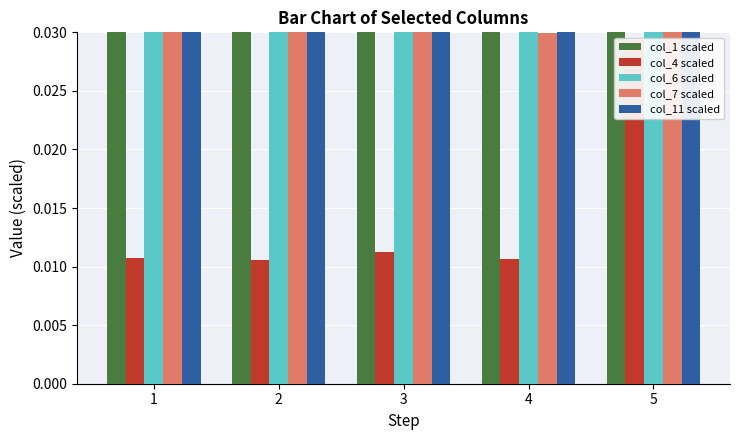

Which category has the lowest value in the col_4 scaled series?

2